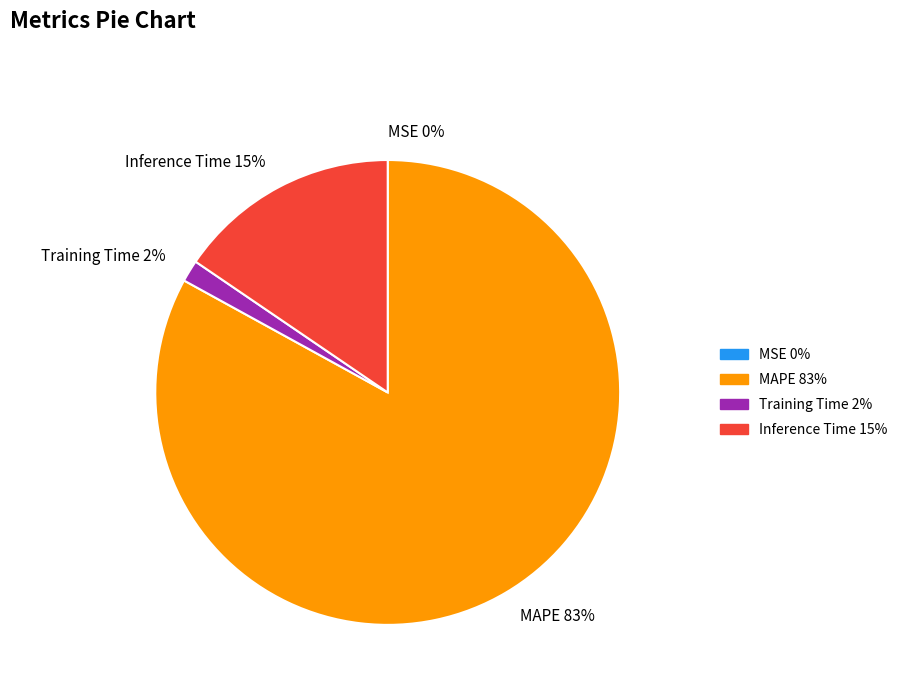

To the nearest percent, what is the average slice percentage?

25%